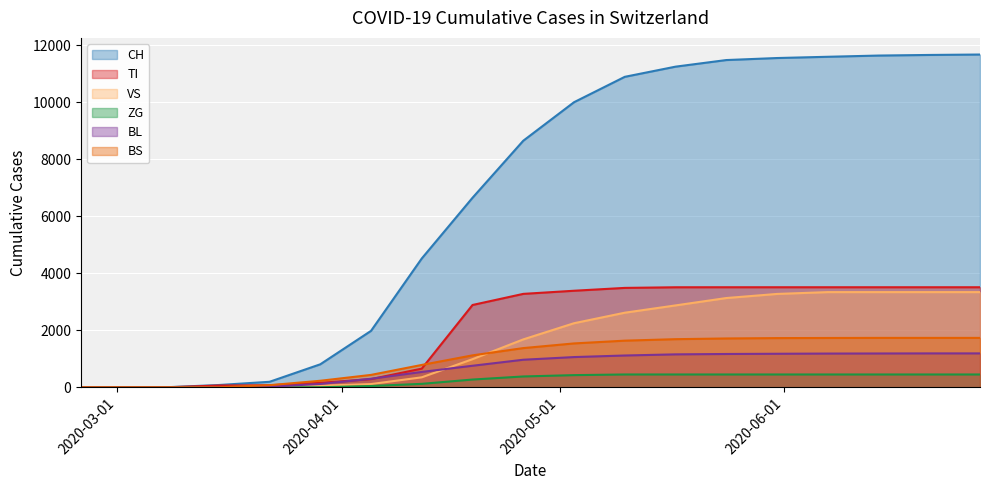

Reading left to right, transcribe all the data shown in this chart.

CH: 0	0	3	79	192	806	1980	4521	6652	8654	10006	10897	11254	11486	11557	11601	11644	11665	11680
TI: 0	0	0	61	70	155	287	654	2888	3278	3388	3488	3510	3511	3511	3511	3511	3511	3511
VS: 0	0	0	6	19	54	112	349	986	1680	2248	2617	2873	3132	3276	3340	3340	3340	3340
ZG: 0	0	0	0	0	0	44	120	271	379	426	449	449	449	449	449	449	449	449
BL: 0	0	0	5	21	115	298	538	755	966	1060	1115	1155	1168	1176	1183	1186	1189	1189
BS: 0	0	0	0	73	228	434	784	1120	1375	1539	1636	1688	1713	1726	1730	1733	1733	1733